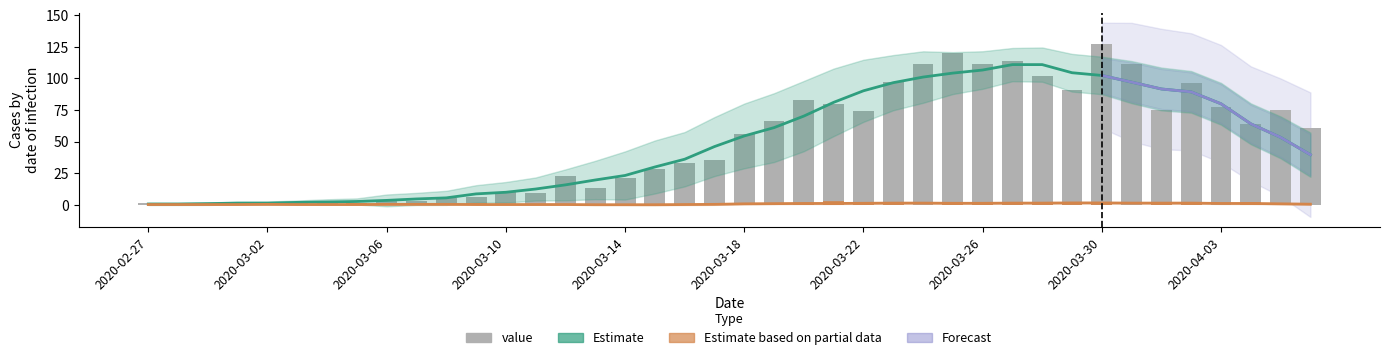

What is the ratio of the value at 2020-03-04 to the value at 2020-03-01?

1.5